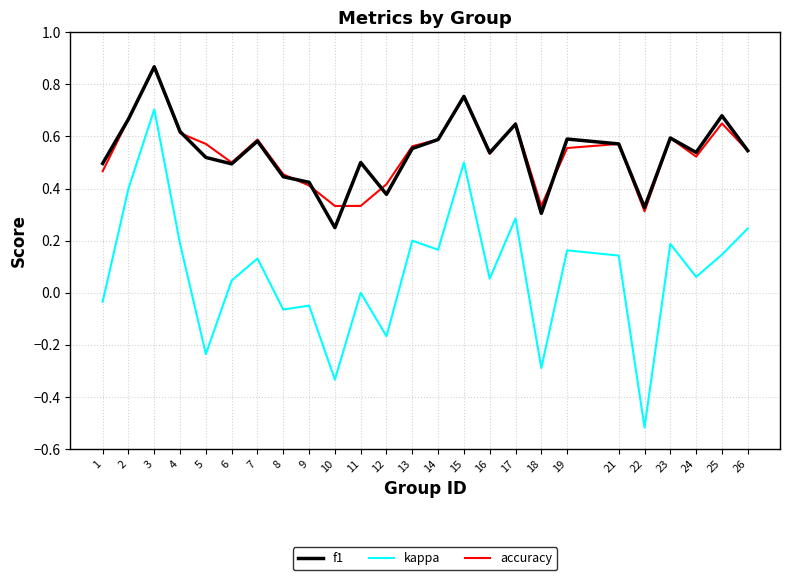

True or false: f1 and kappa intersect in this chart.

False